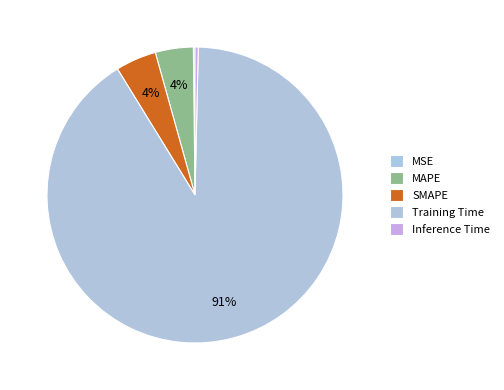

To the nearest percent, what is the difference between the largest and smallest slice percentages?

91%